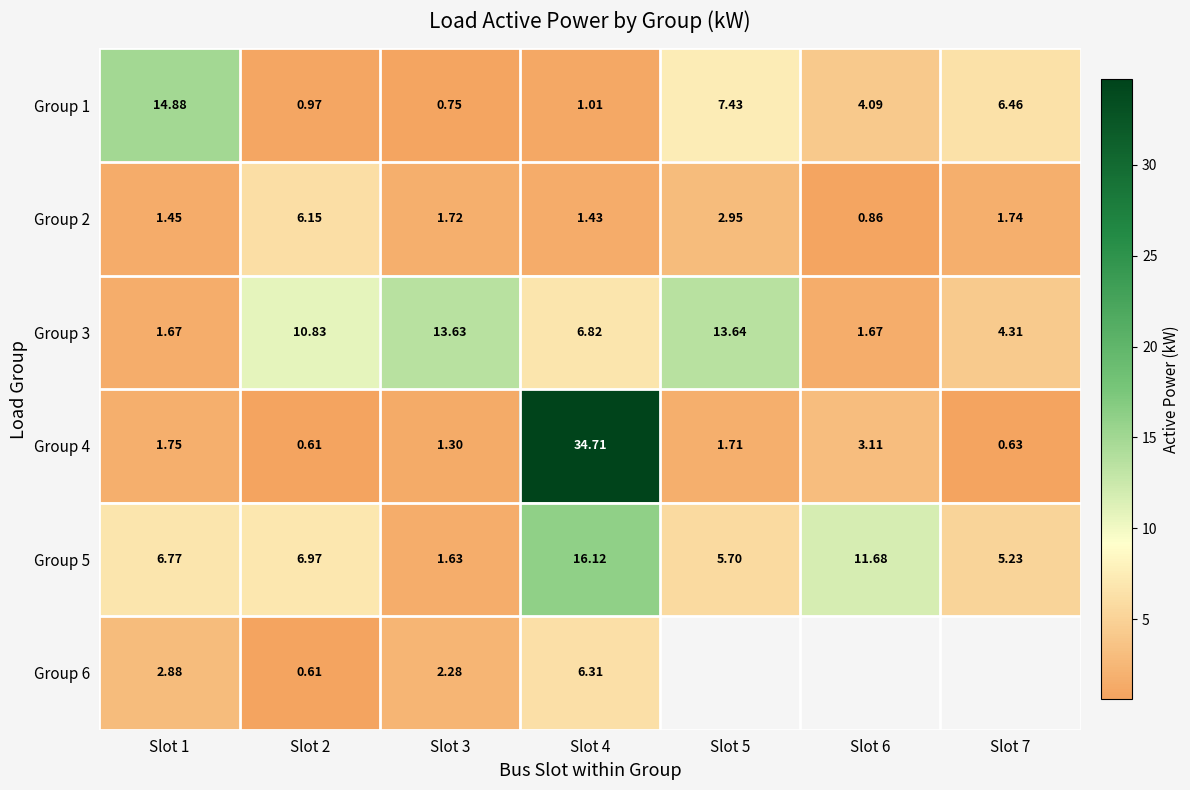

Is it true that Group 2 equals 3.0 at Slot 3?

False